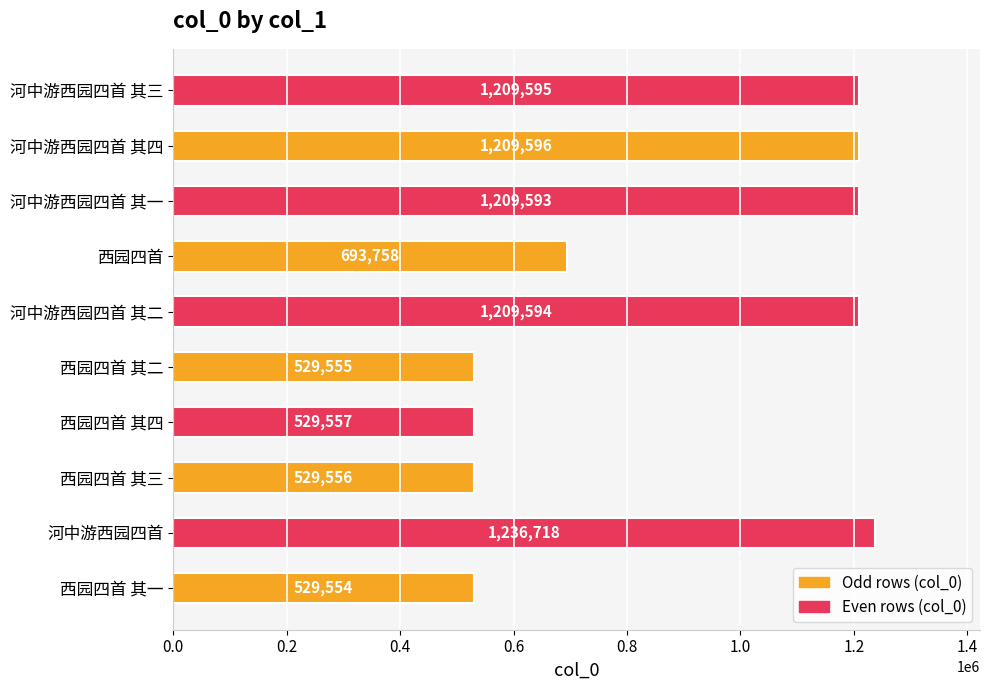

Where is the data nearest to the value 883136?

西园四首